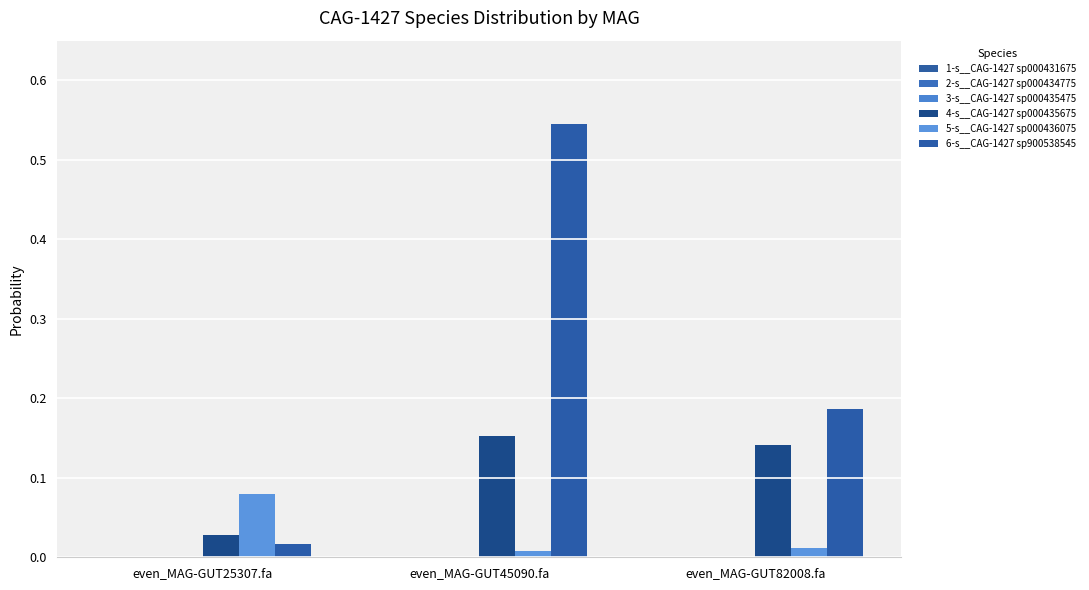

Count the number of categories in the chart.

3